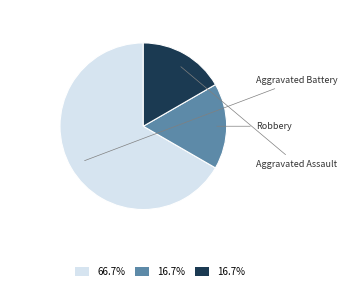

How many slices are in this pie chart?

3